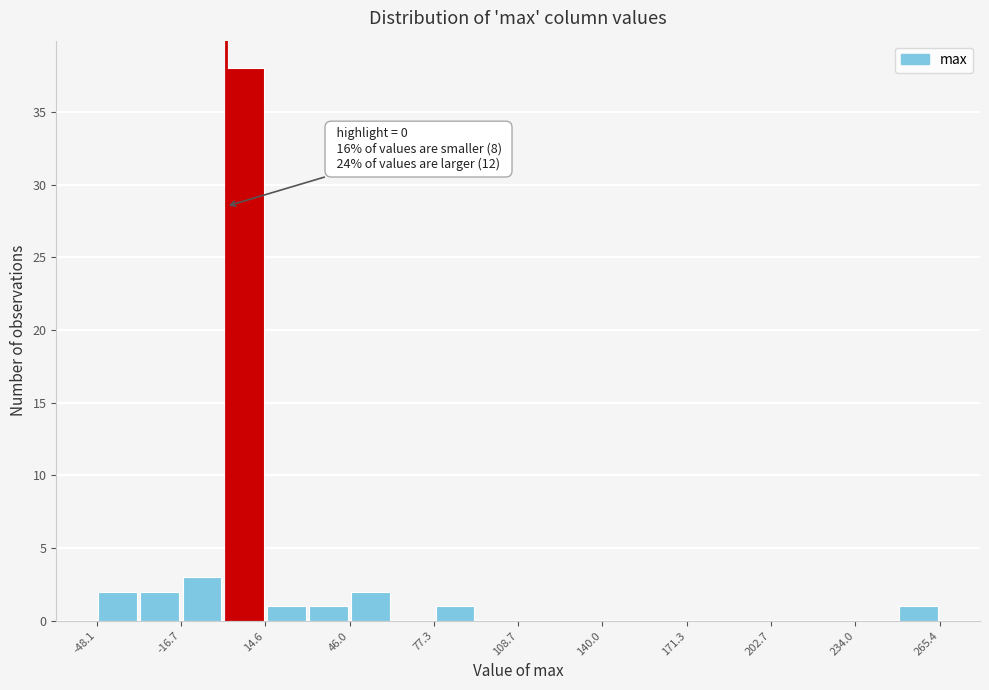

Read against the x-axis, roughly where is the centre of the tallest bar?

5